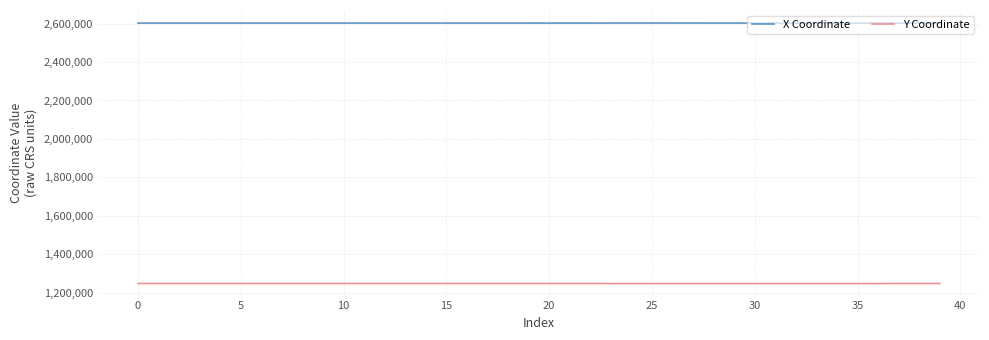

Which series has the largest total across all categories?

X Coordinate